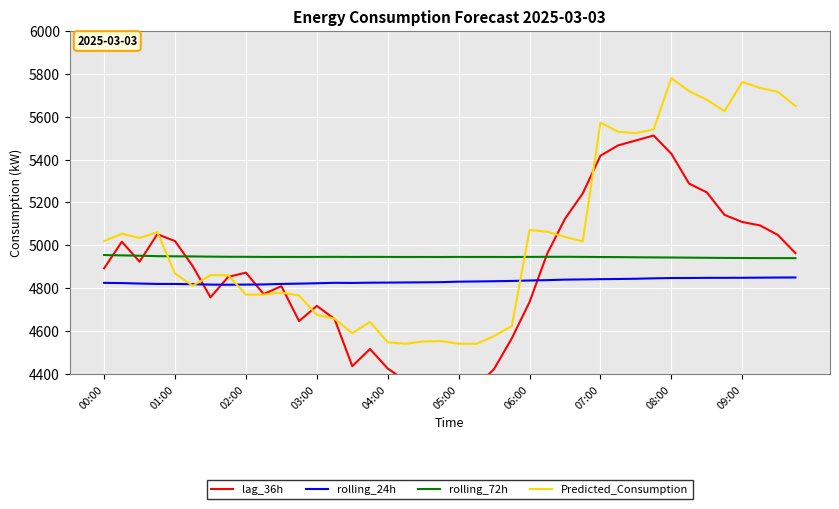

What is the difference between the maximum and second lowest values in the rolling_24h series?

33.2